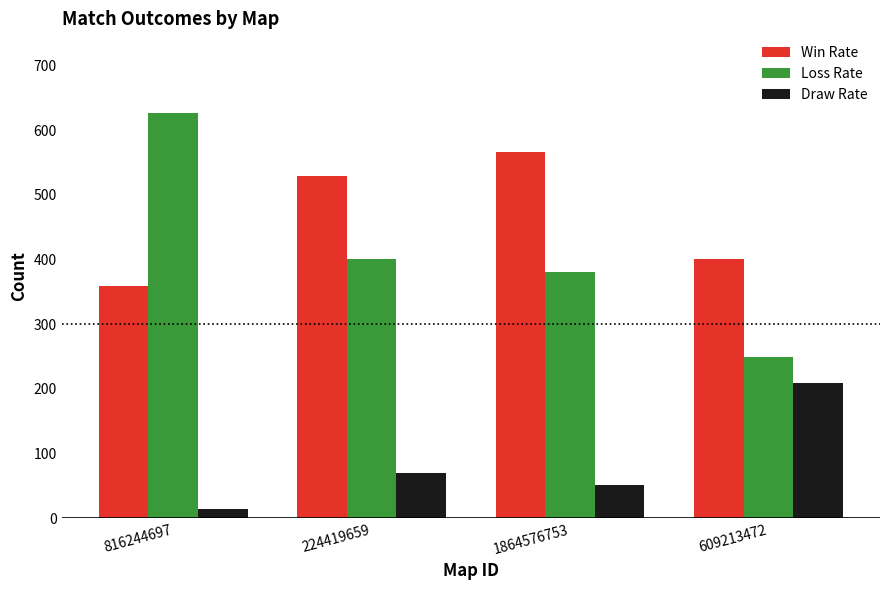

Count the number of data series in this chart.

3